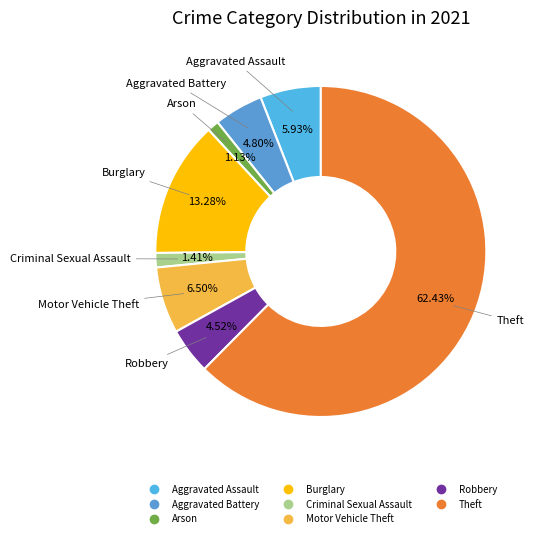

What is the ratio of the value at Aggravated Battery to the value at Motor Vehicle Theft?

0.7